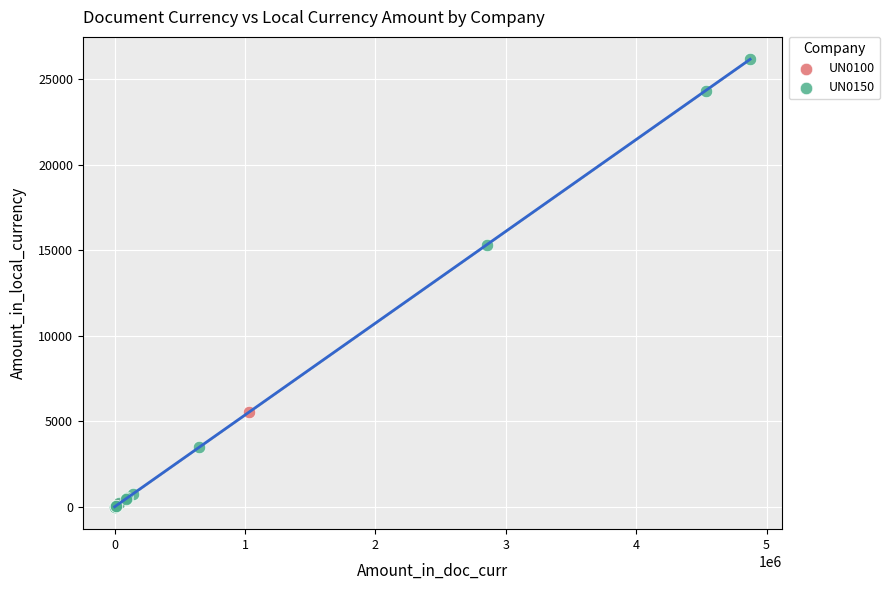

What are all the series names shown in the legend?

UN0100, UN0150